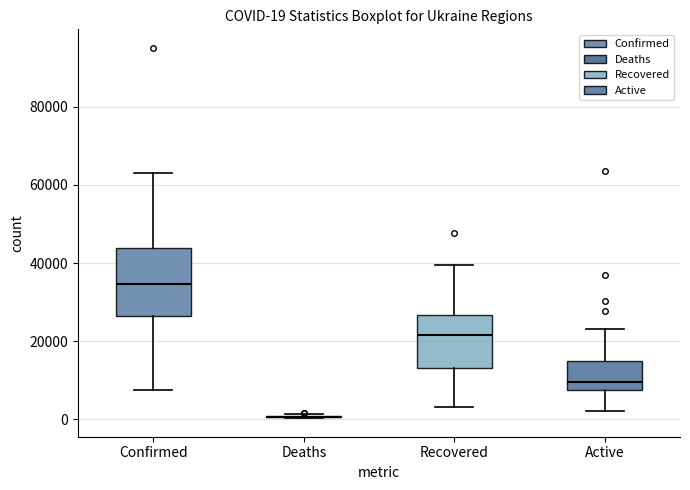

Comparing the boxes themselves (not the whiskers), which one is the tallest?

Confirmed